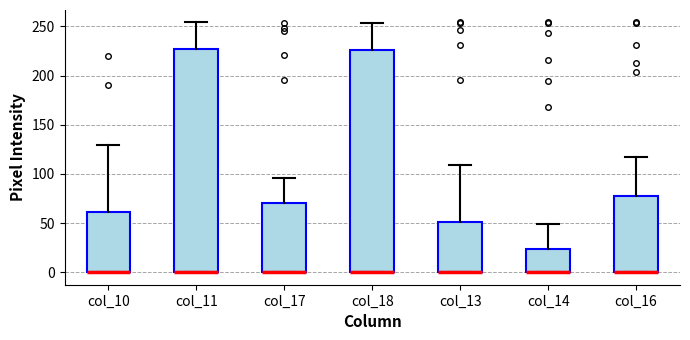

Reading left to right, read every box against the y-axis: the position of its median line, the range the box covers, and the ends of its whiskers. The values are not printed on the chart, so give them approximately, as read against the axis.

col_10: median 0 (drawn on the box's lower edge), box 0 to 60, whiskers 0 to 130
col_11: median 0 (drawn on the box's lower edge), box 0 to 225, whiskers 0 to 255
col_17: median 0 (drawn on the box's lower edge), box 0 to 70, whiskers 0 to 95
col_18: median 0 (drawn on the box's lower edge), box 0 to 225, whiskers 0 to 255
col_13: median 0 (drawn on the box's lower edge), box 0 to 50, whiskers 0 to 110
col_14: median 0 (drawn on the box's lower edge), box 0 to 25, whiskers 0 to 50
col_16: median 0 (drawn on the box's lower edge), box 0 to 80, whiskers 0 to 115